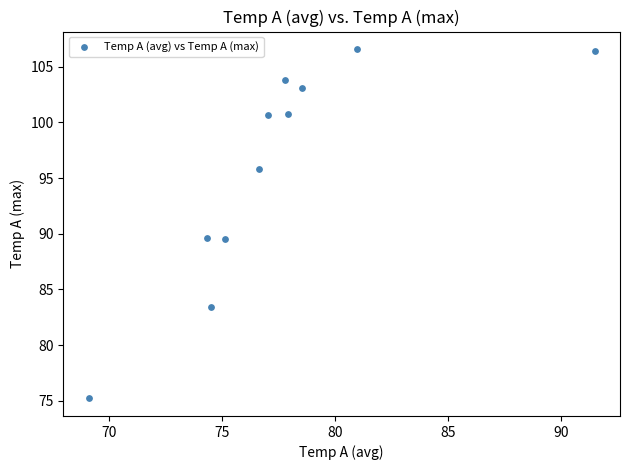

What is the range of X values (max minus min)?

22.4